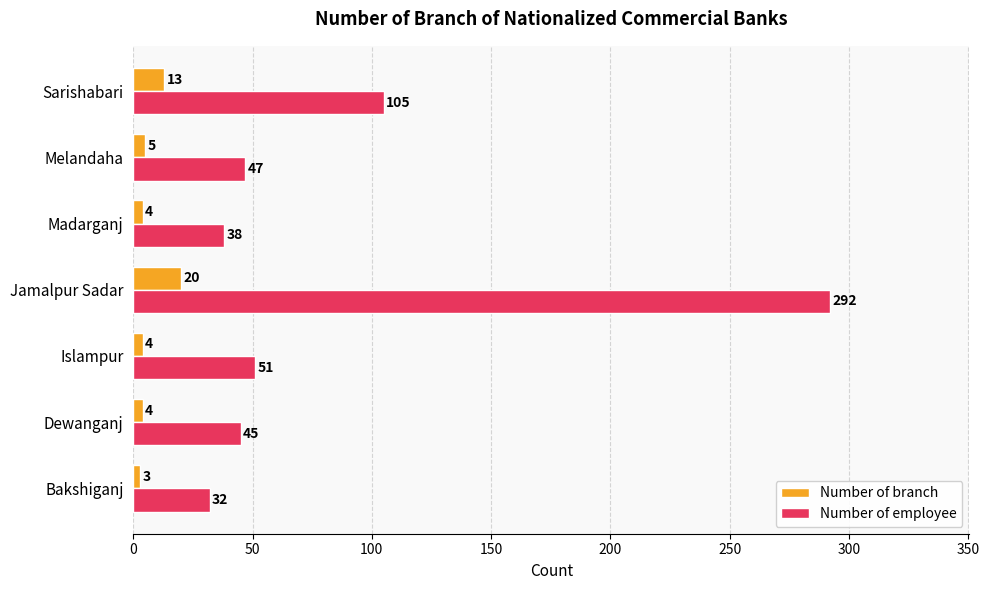

At which category is the sum across all series the highest?

Jamalpur Sadar